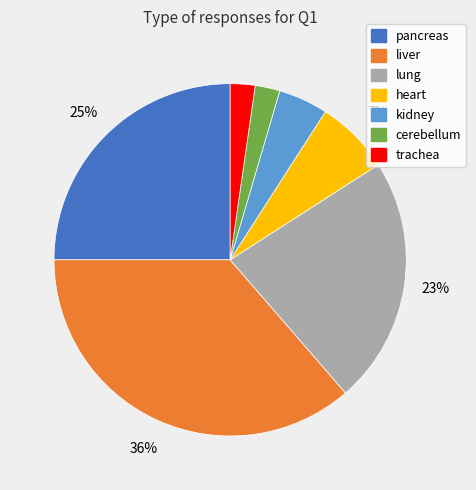

To the nearest percent, what portion does trachea represent?

2%